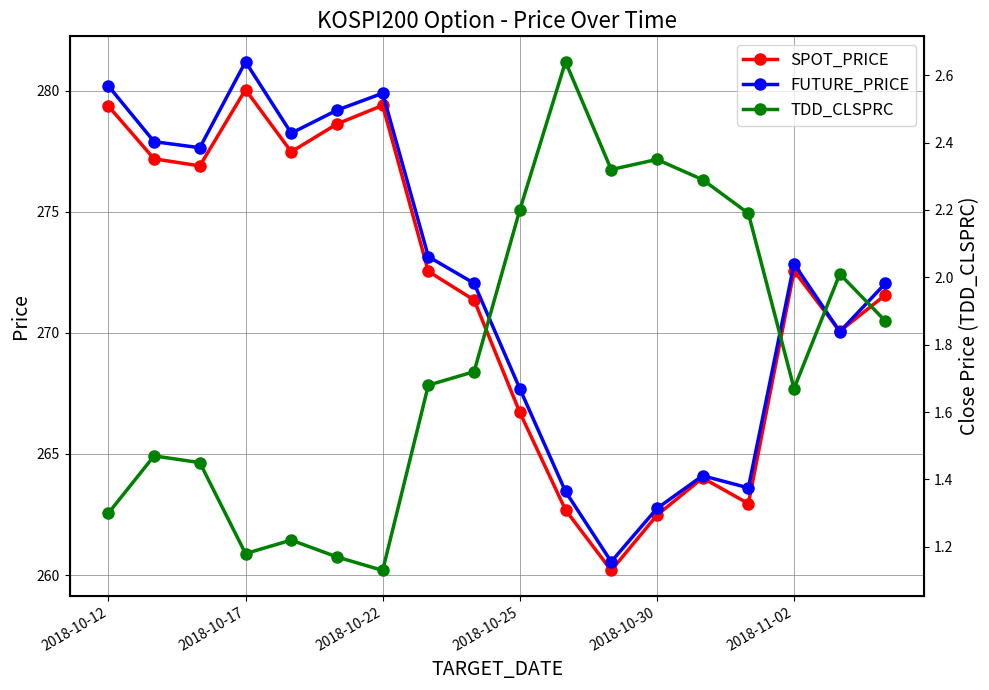

True or false: FUTURE_PRICE has more than 2 interior local peaks.

True